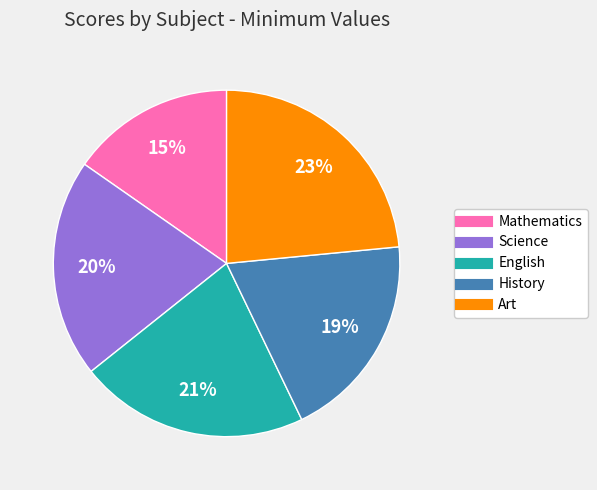

To the nearest percent, what portion does History represent?

19%